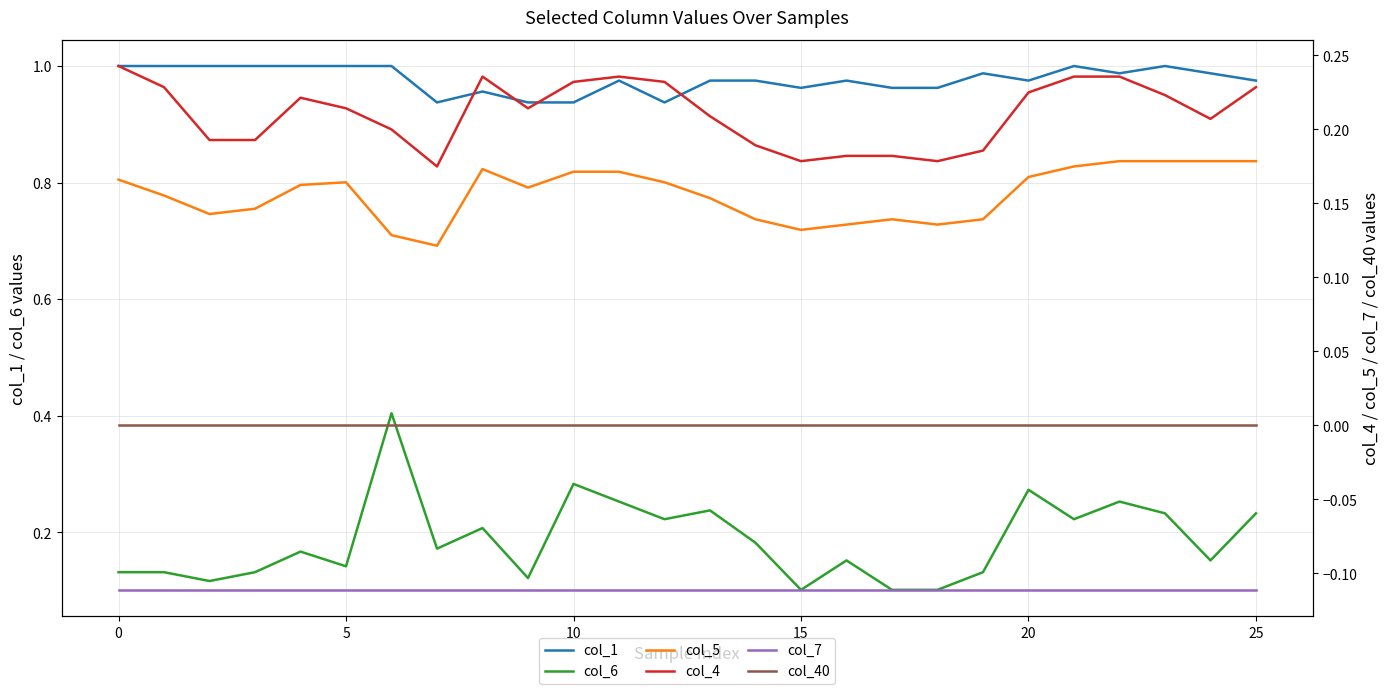

At 20, list the series in order from largest to smallest.

col_1, col_4, col_5, col_6, col_40, col_7